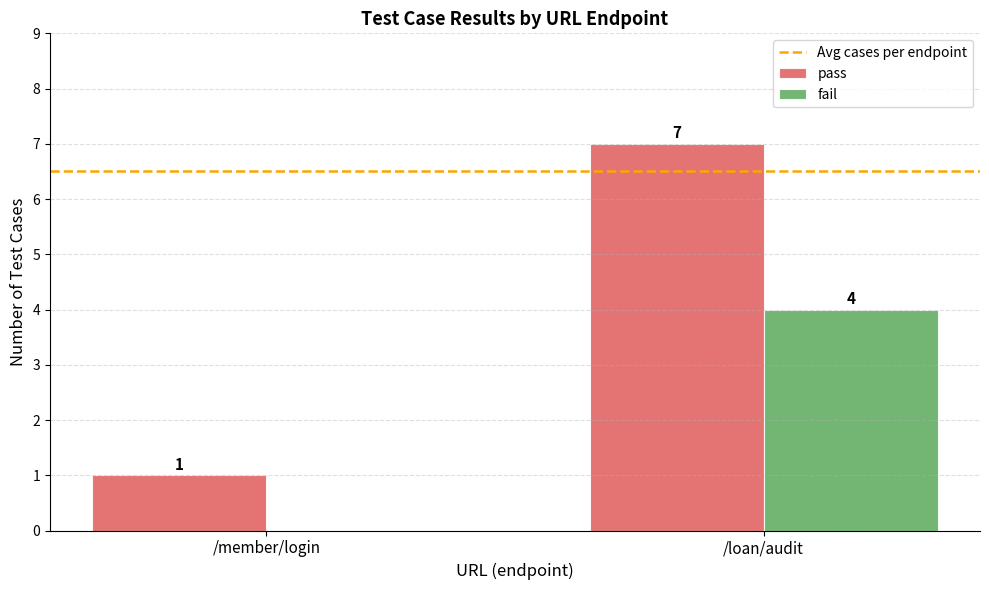

Which series has the largest range (max minus min)?

pass